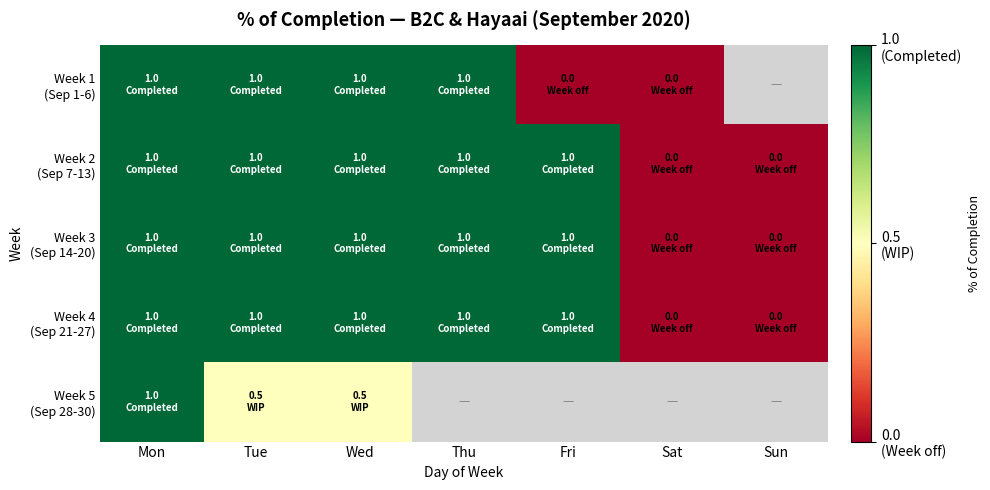

Is the value of Week 5 (Sep 28-30) at Sun greater than the value of Week 4 (Sep 21-27) at Sun?

No